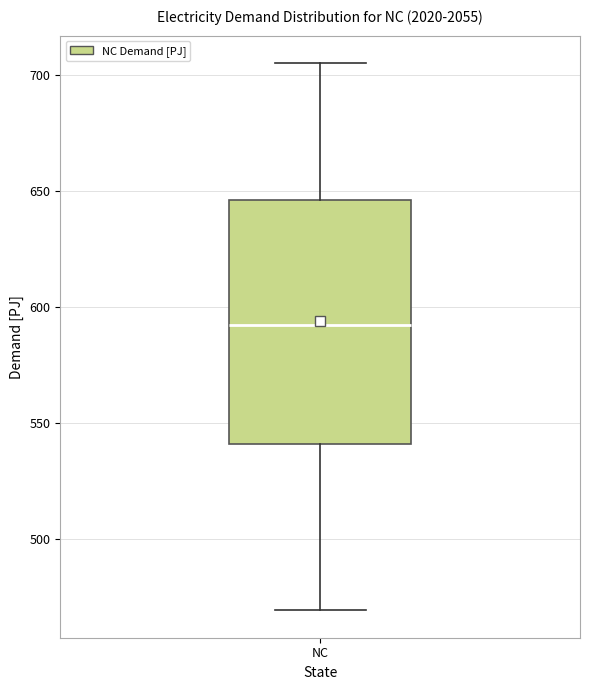

Read this box plot against the y-axis: the position of the median line, the range covered by the box, and the ends of both whiskers. The values are not printed on the chart, so give them approximately, as read against the axis.

median 590, box 540 to 645, whiskers 470 to 705